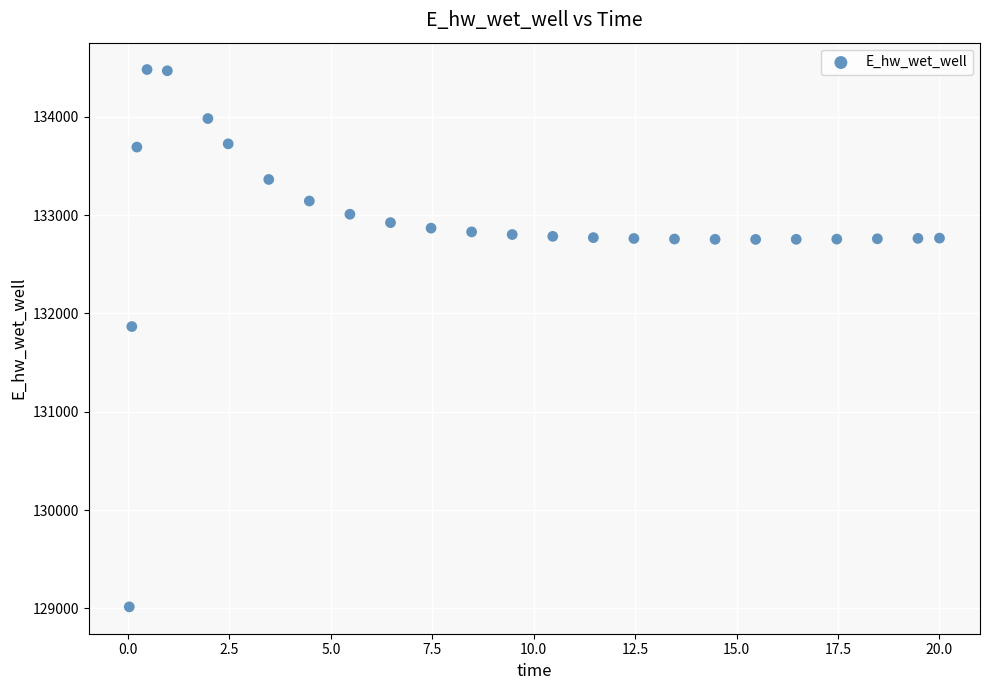

What is the range of X values (max minus min)?

20.0